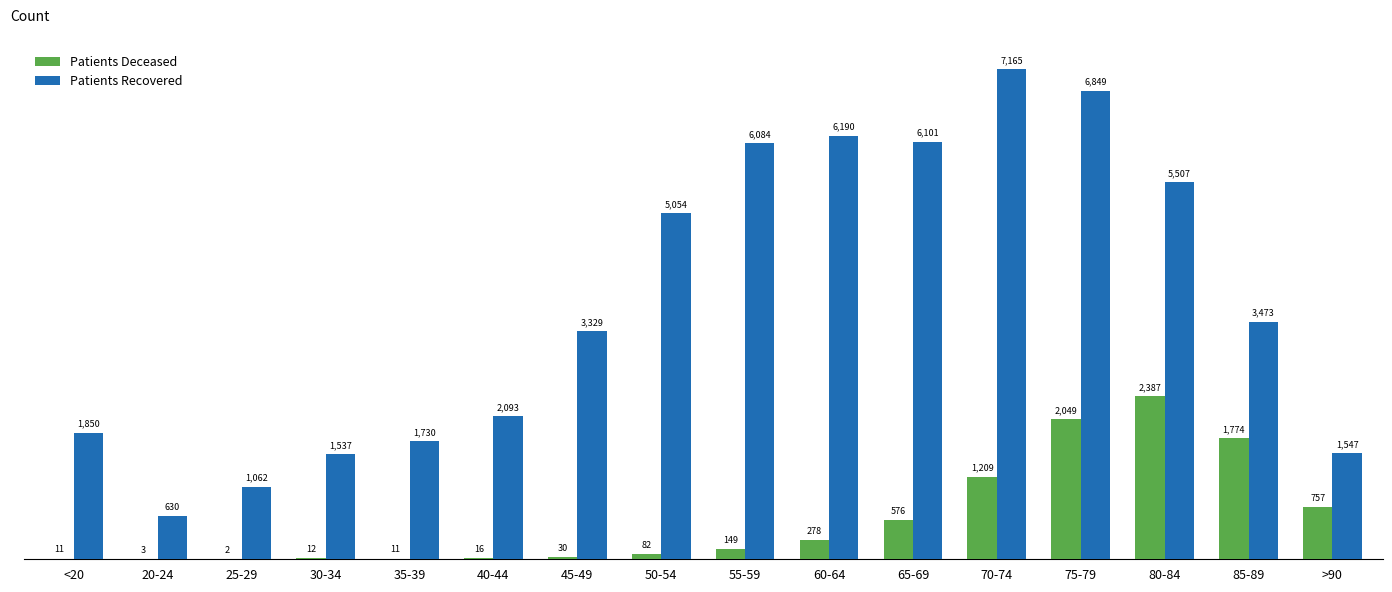

Which label corresponds to the largest value in the chart?

70-74